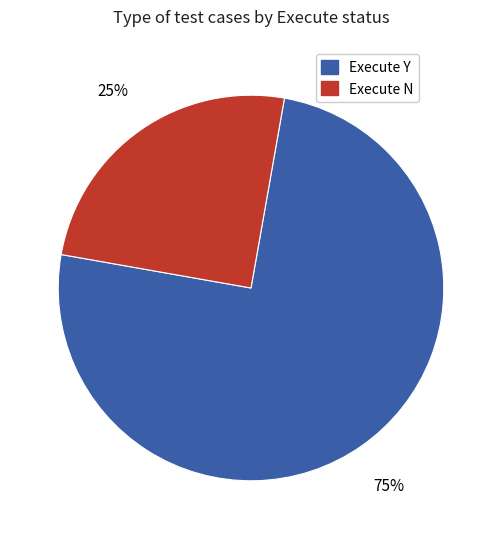

To the nearest percent, what is the difference between the largest and smallest slice percentages?

50%